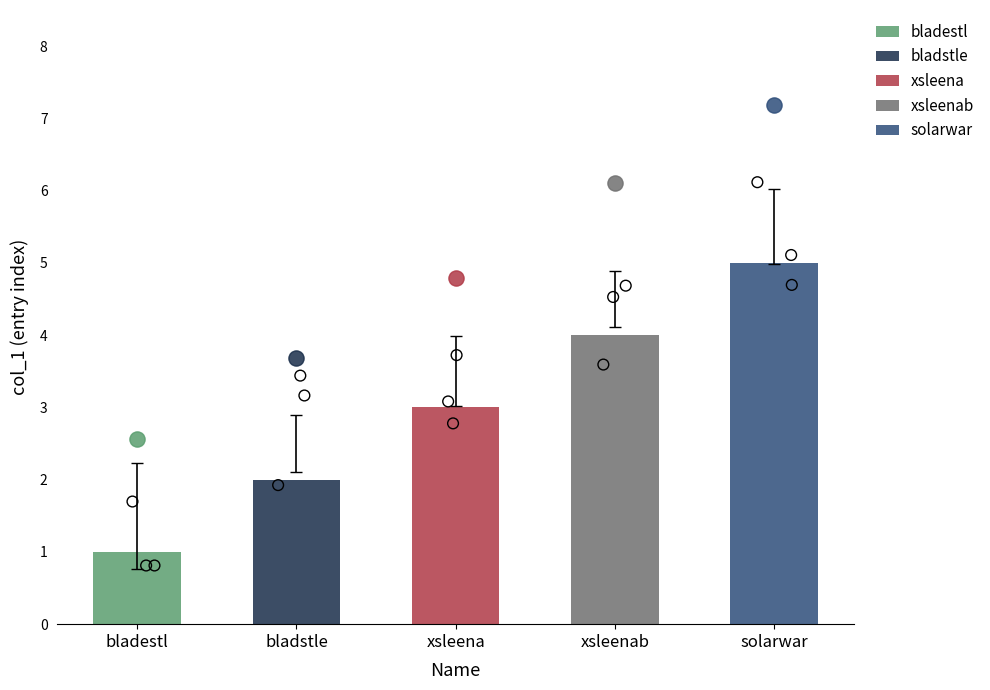

What is the change in value from missing uPD7759 emulation to freezes after a while (xsleenab)?

+3